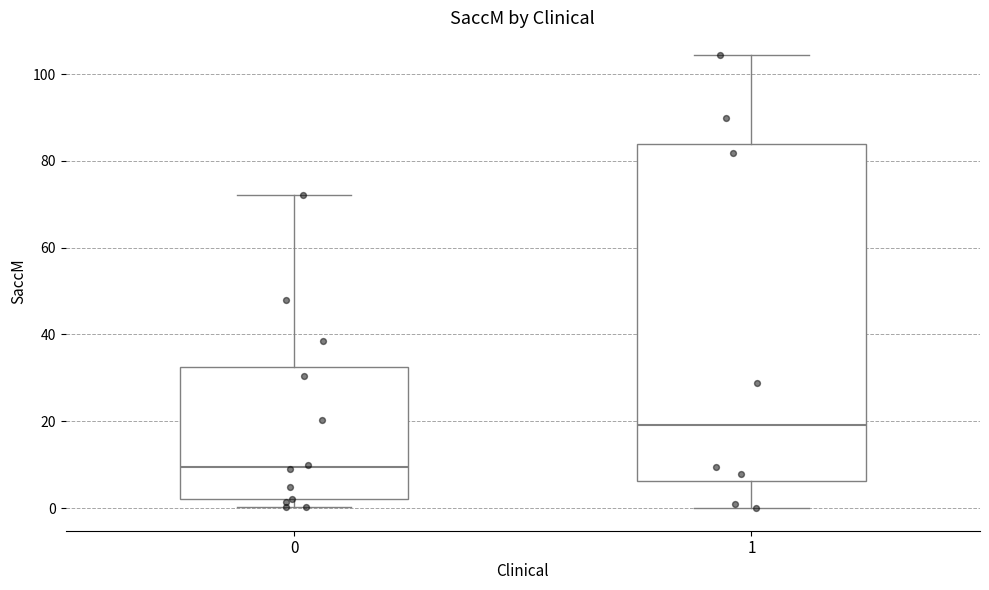

Reading left to right, read every box against the y-axis: the position of its median line, the range the box covers, and the ends of its whiskers. The values are not printed on the chart, so give them approximately, as read against the axis.

0: median 10, box 2 to 32, whiskers 0 to 72
1: median 20, box 6 to 84, whiskers 0 to 104